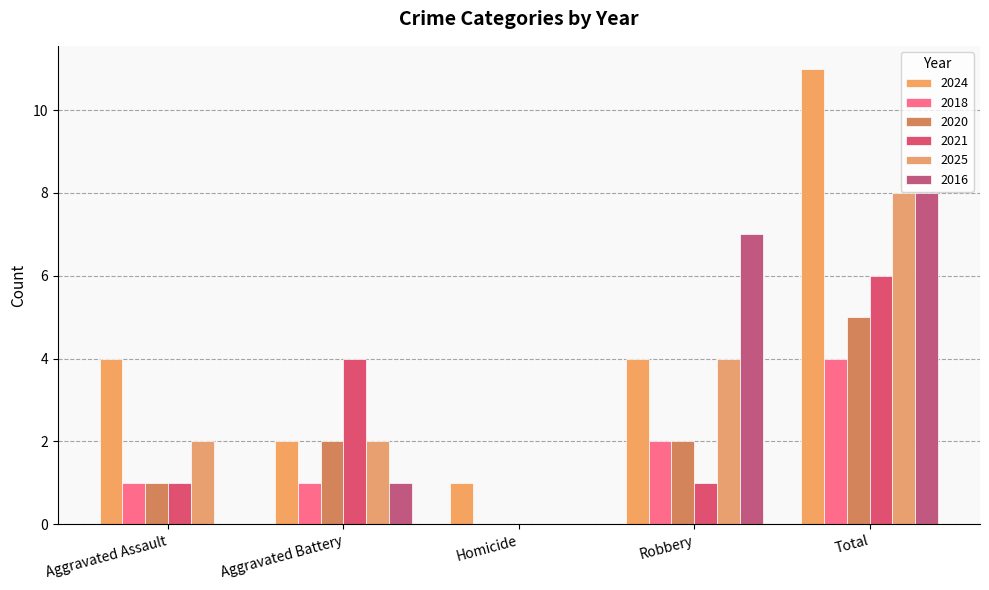

Count the number of categories in the chart.

5